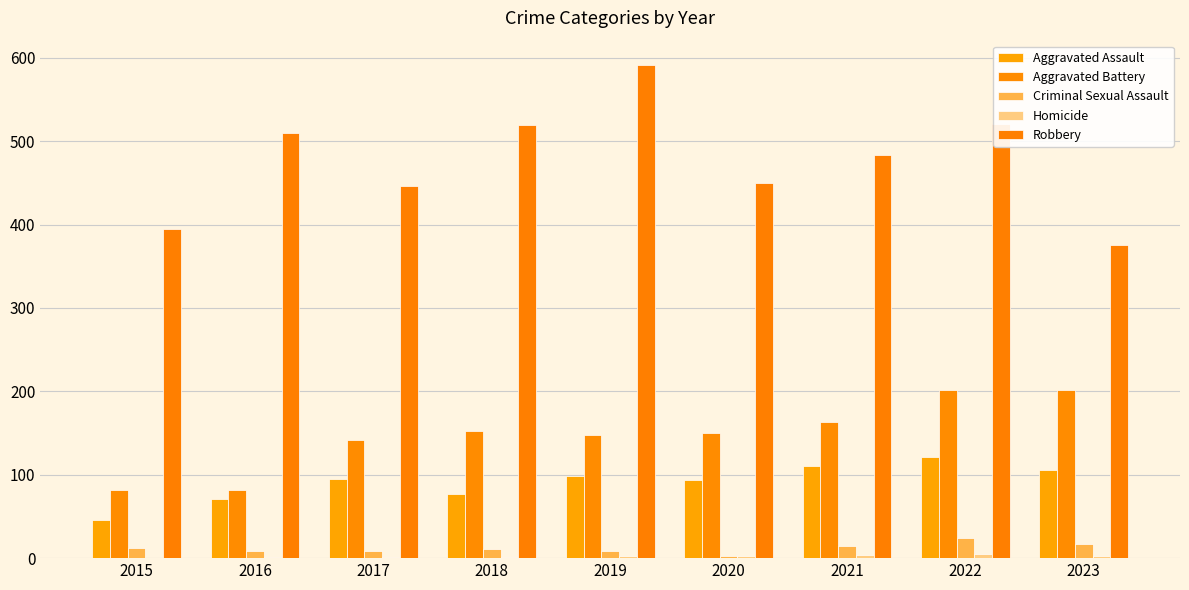

What is the sum of the Aggravated Assault values at 2023 and 2015?

152